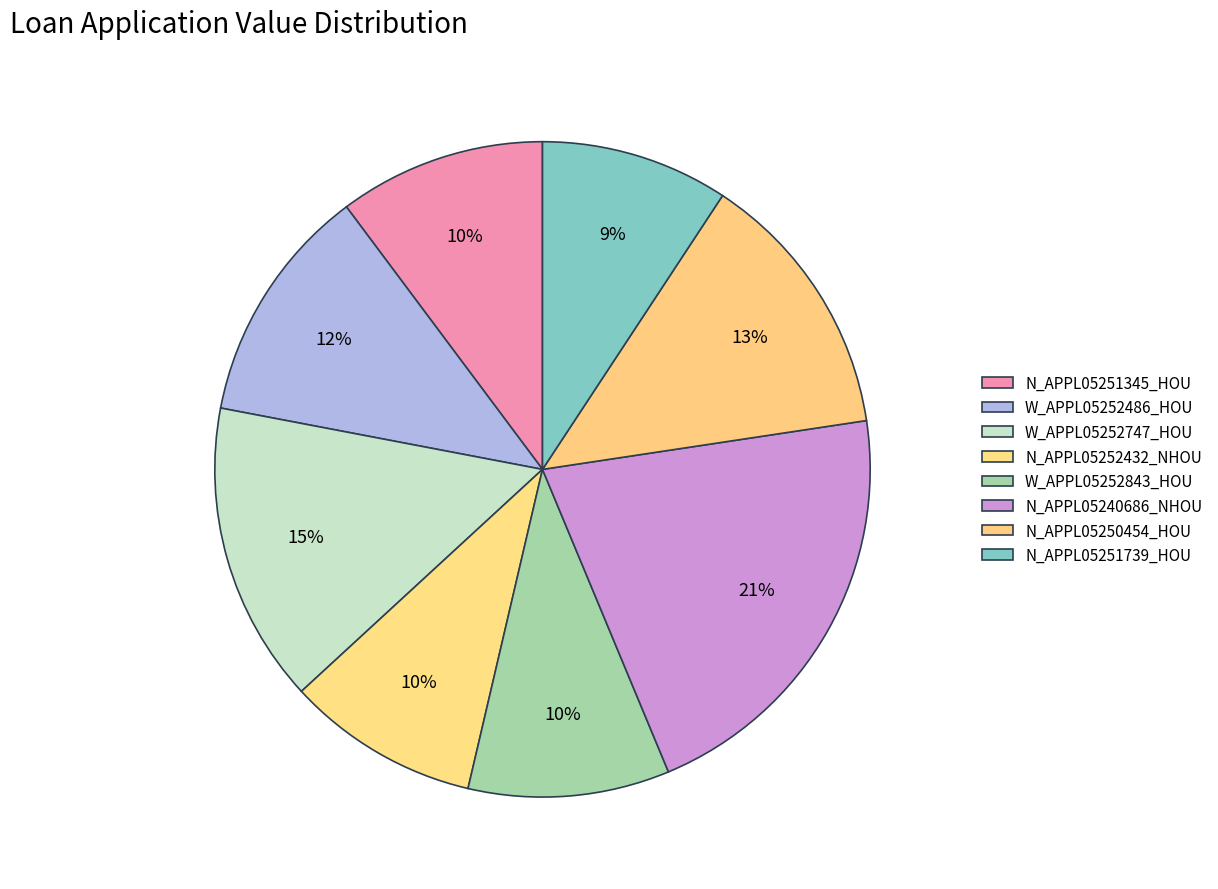

Is the sum of N_APPL05250454_HOU and W_APPL05252486_HOU greater than half?

No